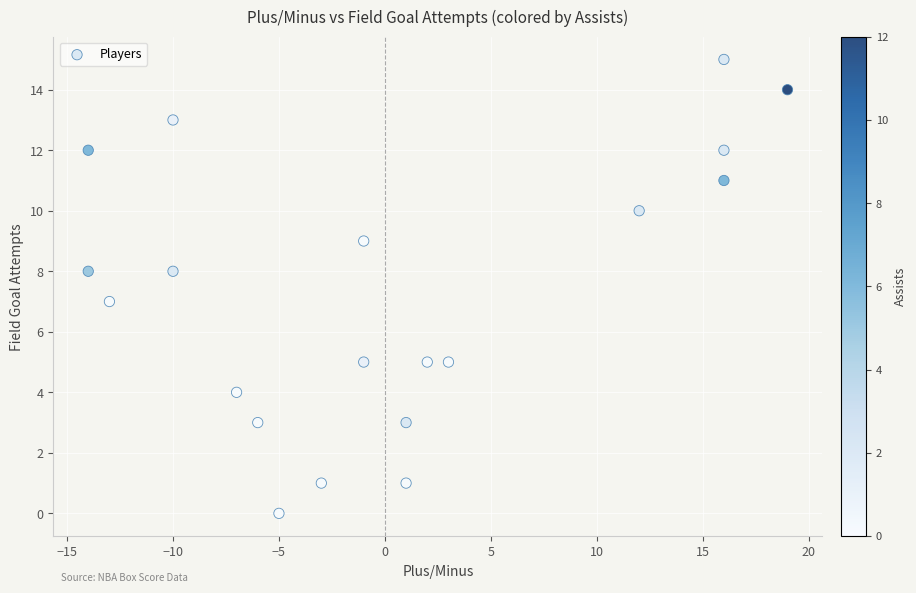

What is the range of X values (max minus min)?

33